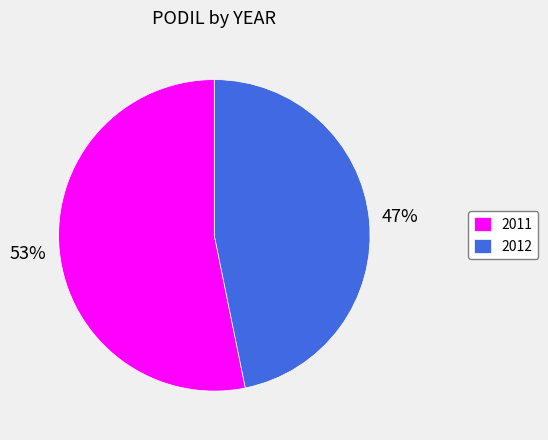

How many slices are in this pie chart?

2